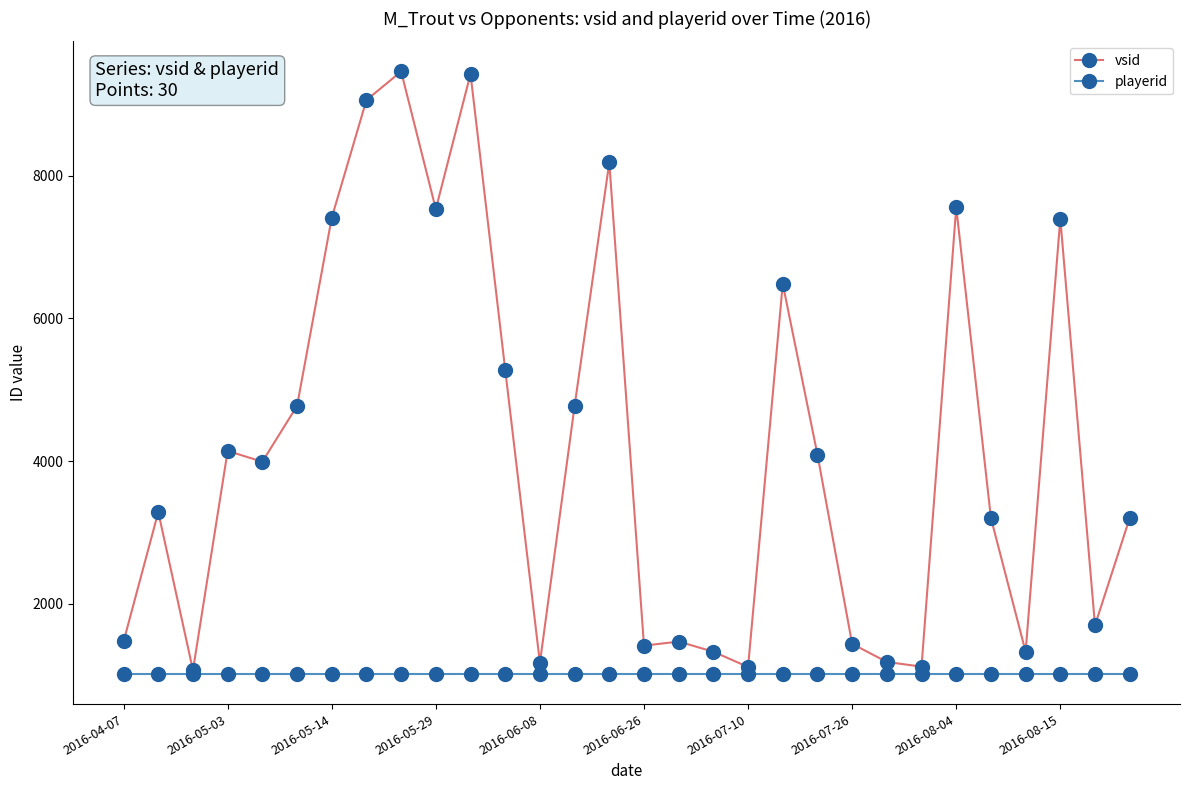

What is the lowest value of the playerid series?

1015